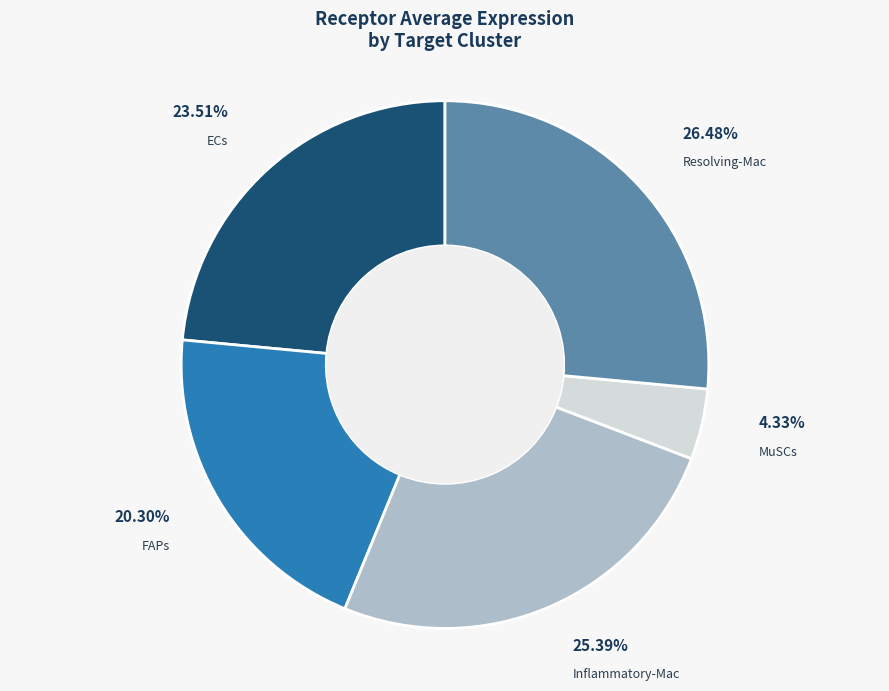

How many slices are in this pie chart?

5